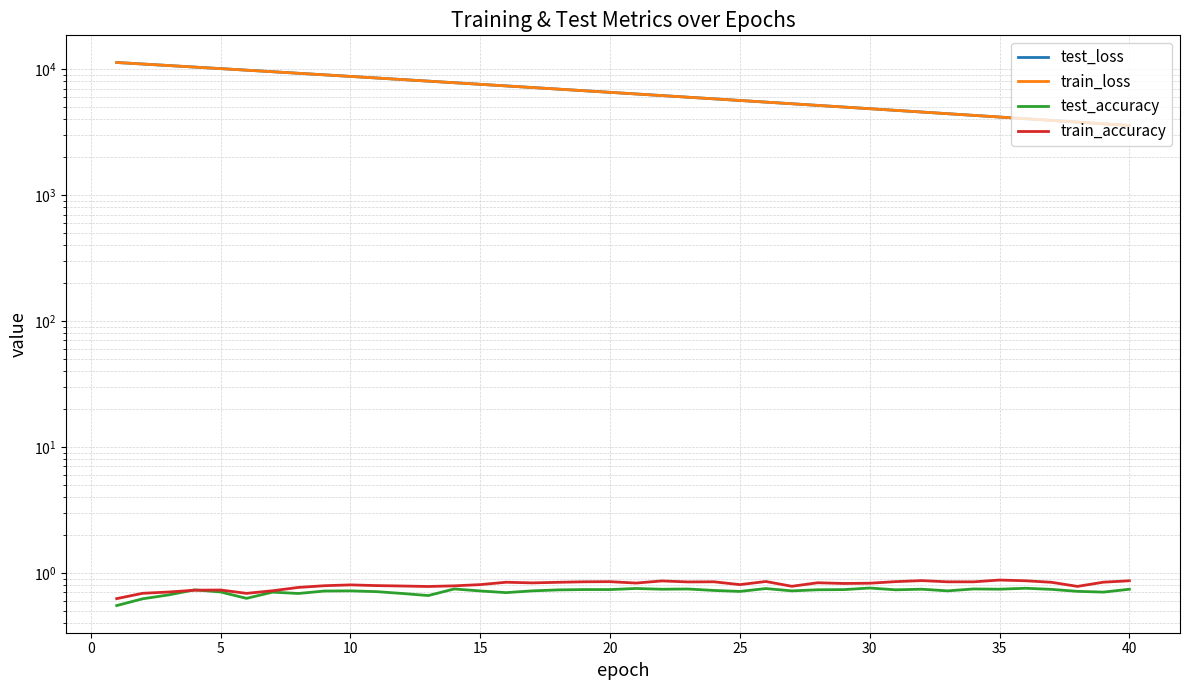

True or false: train_accuracy and train_loss cross at least once.

False